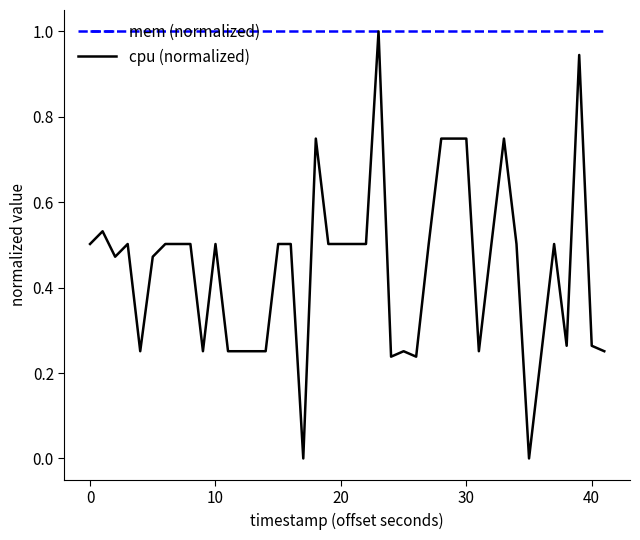

True or false: cpu (normalized) has more than 1 interior local peaks.

True